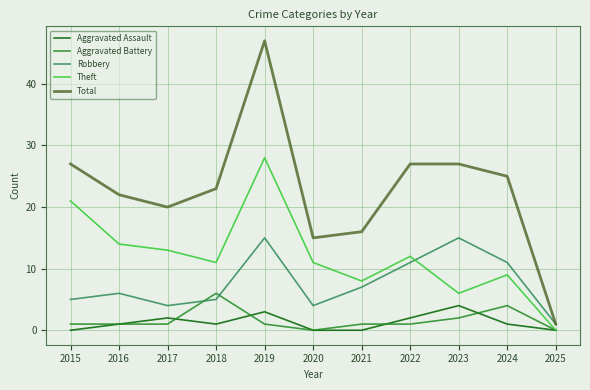

Between 2020 and 2025, which series saw the biggest shift?

Total